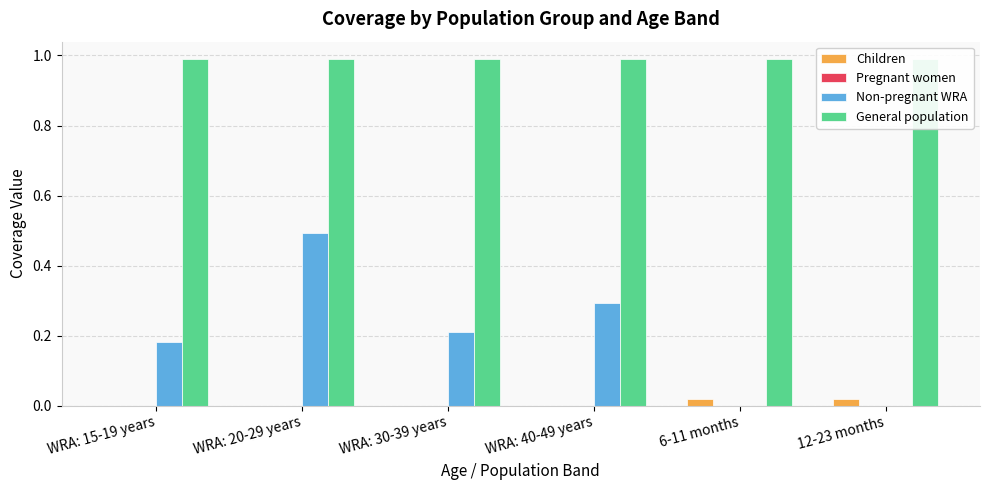

Which category has the highest value across all series?

WRA: 15-19 years